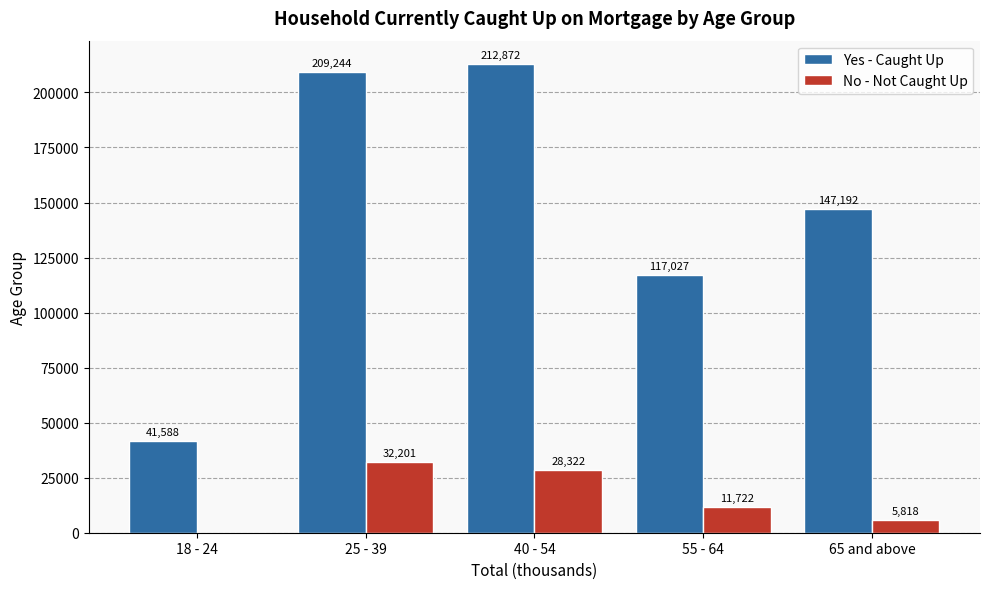

Reading left to right, transcribe all the data shown in this chart.

Yes - Caught Up: 18 - 24=41588	25 - 39=209244	40 - 54=212872	55 - 64=117027	65 and above=147192
No - Not Caught Up: 18 - 24=0	25 - 39=32201	40 - 54=28322	55 - 64=11722	65 and above=5818